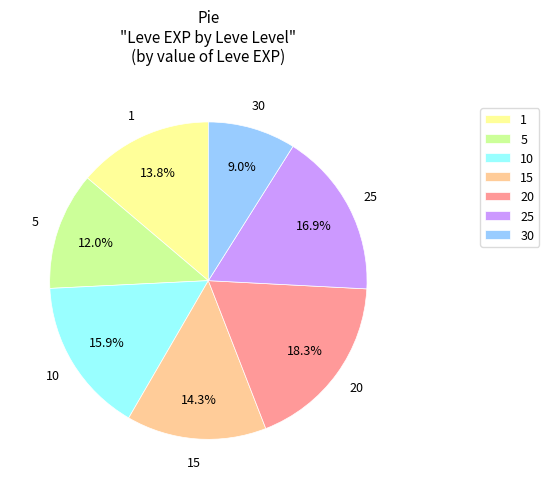

How many segments does this pie chart have?

7